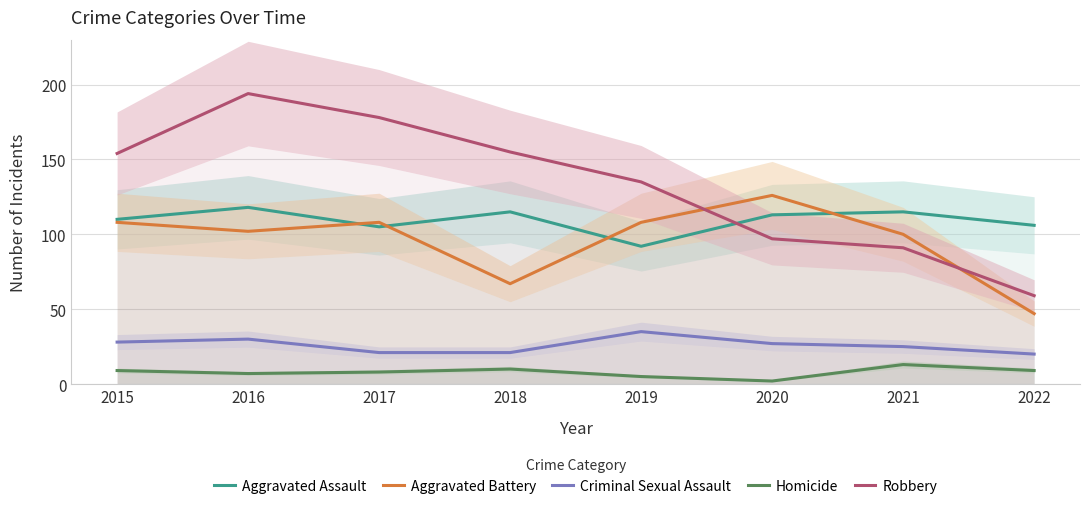

What value does the Aggravated Battery series have at 2017, to the nearest 5?

110